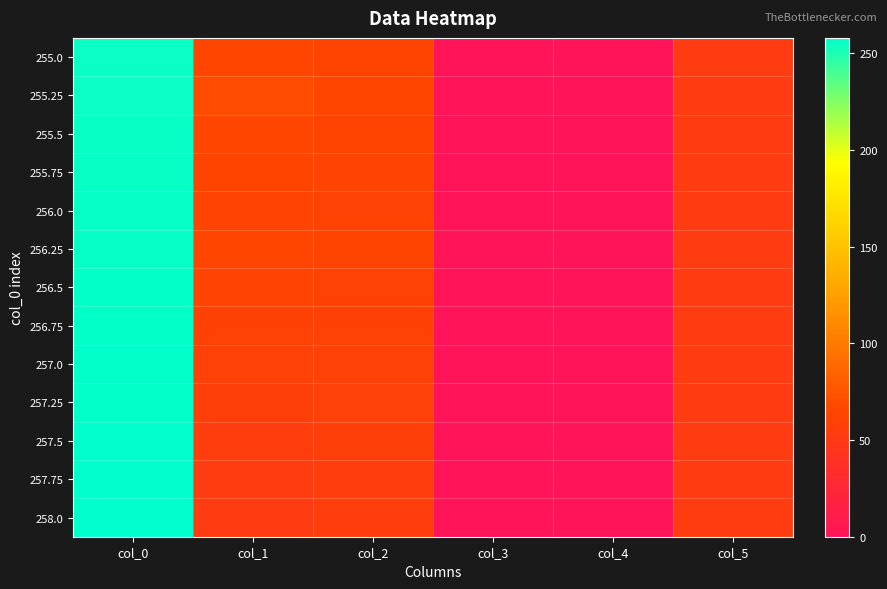

Reading left to right, list all the values displayed in this chart.

255.0: col_0=255.0	col_1=65.0	col_2=63.0	col_3=0.2	col_4=0.0	col_5=52.0
255.25: col_0=255.2	col_1=69.0	col_2=65.0	col_3=0.2	col_4=0.0	col_5=52.0
255.5: col_0=255.5	col_1=65.0	col_2=63.0	col_3=0.2	col_4=0.0	col_5=52.0
255.75: col_0=255.8	col_1=64.0	col_2=62.0	col_3=0.2	col_4=0.0	col_5=52.0
256.0: col_0=256.0	col_1=62.0	col_2=61.0	col_3=0.2	col_4=0.0	col_5=52.0
256.25: col_0=256.2	col_1=65.0	col_2=63.0	col_3=0.2	col_4=0.0	col_5=52.0
256.5: col_0=256.5	col_1=62.0	col_2=61.0	col_3=0.2	col_4=0.0	col_5=52.0
256.75: col_0=256.8	col_1=60.0	col_2=60.0	col_3=0.2	col_4=0.0	col_5=52.0
257.0: col_0=257.0	col_1=59.0	col_2=59.0	col_3=0.2	col_4=0.0	col_5=52.0
257.25: col_0=257.2	col_1=57.0	col_2=58.0	col_3=0.2	col_4=0.0	col_5=52.0
257.5: col_0=257.5	col_1=55.0	col_2=57.0	col_3=0.2	col_4=0.0	col_5=52.0
257.75: col_0=257.8	col_1=53.0	col_2=56.0	col_3=0.2	col_4=0.0	col_5=52.0
258.0: col_0=258.0	col_1=52.0	col_2=55.0	col_3=0.2	col_4=0.0	col_5=53.0